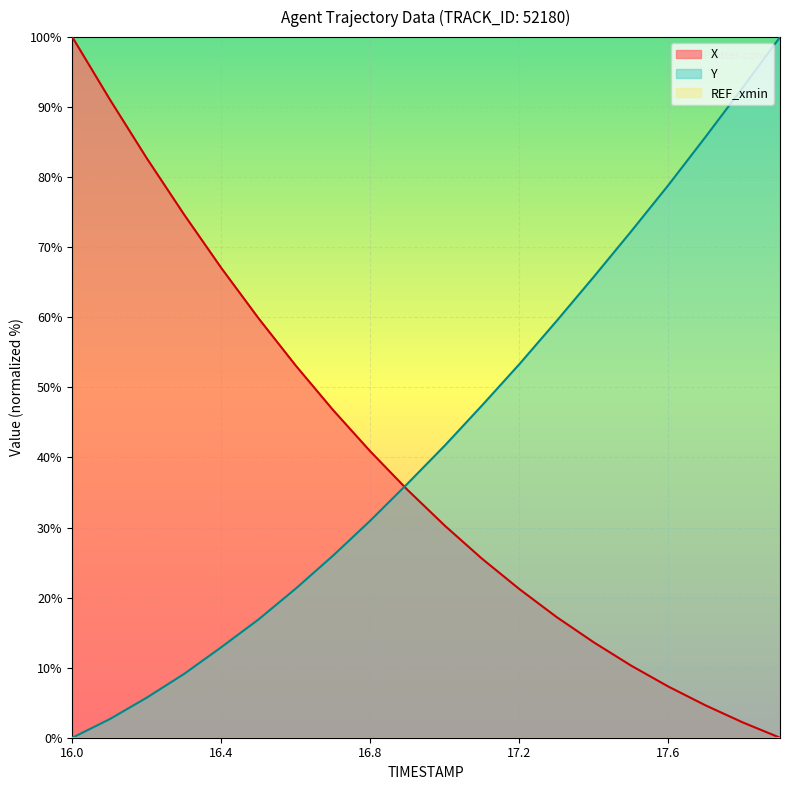

At 16.9, list the series in order from smallest to largest.

X, Y